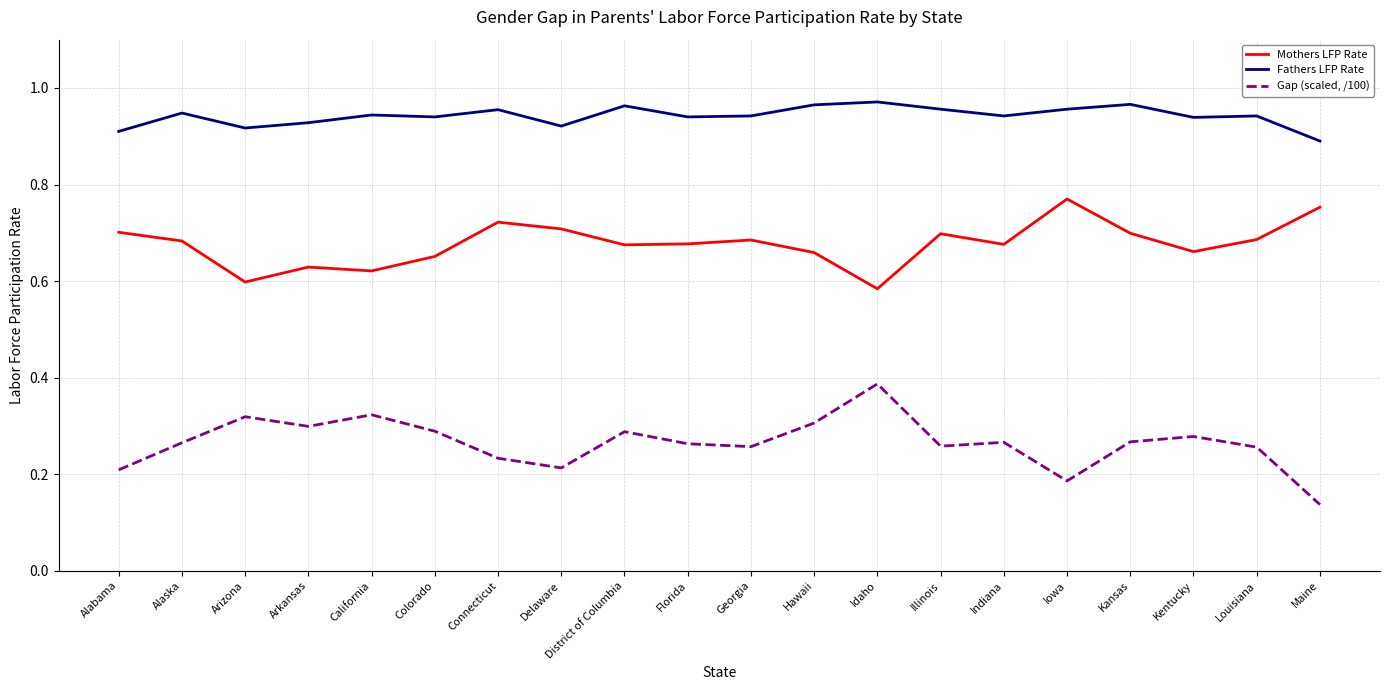

Where is Gap (scaled, /100) nearest to the value 0?

Maine